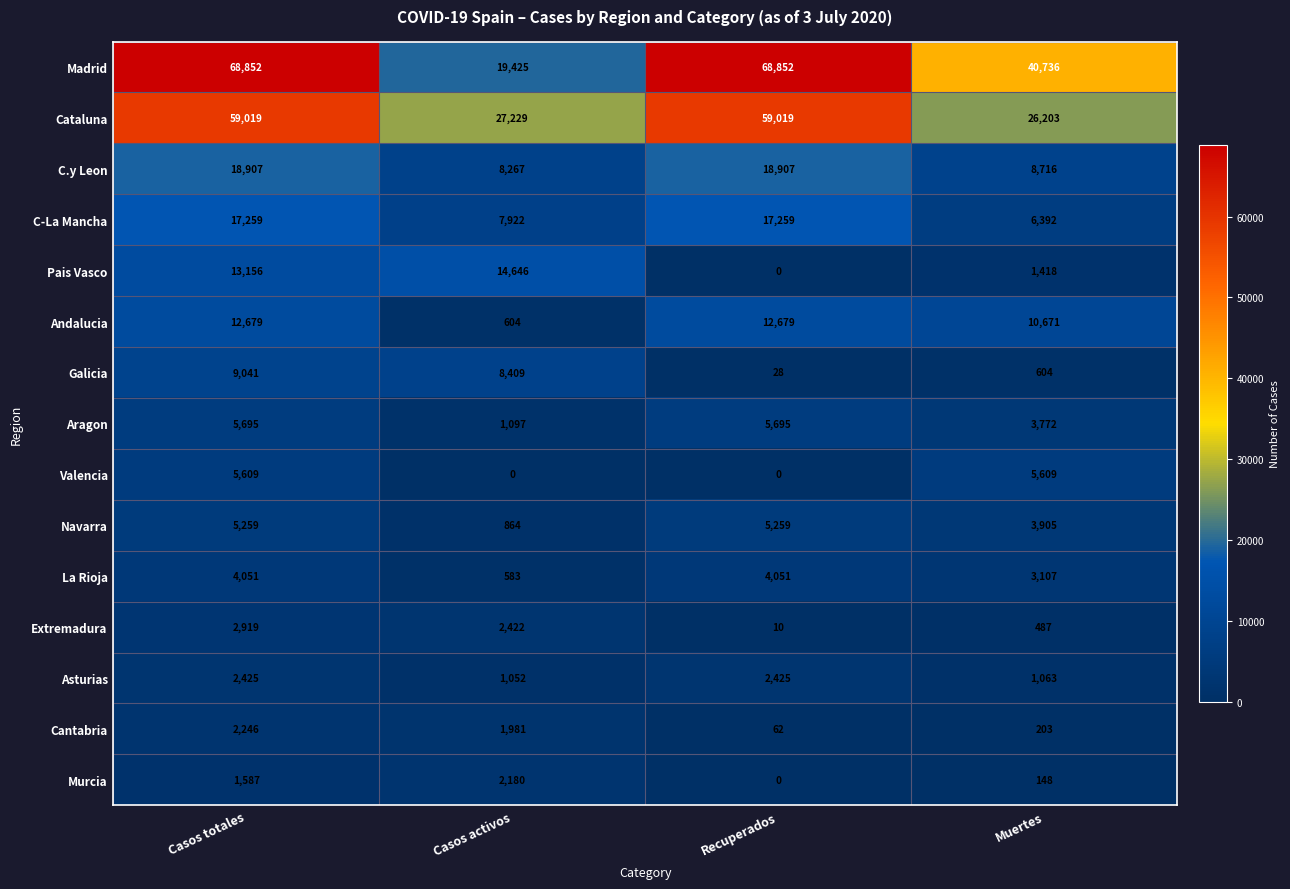

Rank the series at Casos totales from lowest to highest value.

Murcia, Cantabria, Asturias, Extremadura, La Rioja, Navarra, Valencia, Aragon, Galicia, Andalucia, Pais Vasco, C-La Mancha, C.y Leon, Cataluna, Madrid